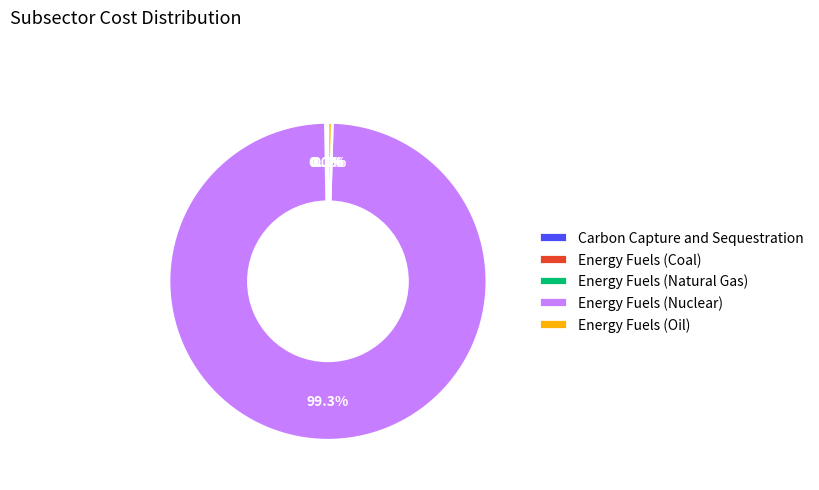

Is it true that Energy Fuels (Nuclear) is 99% of the pie?

True